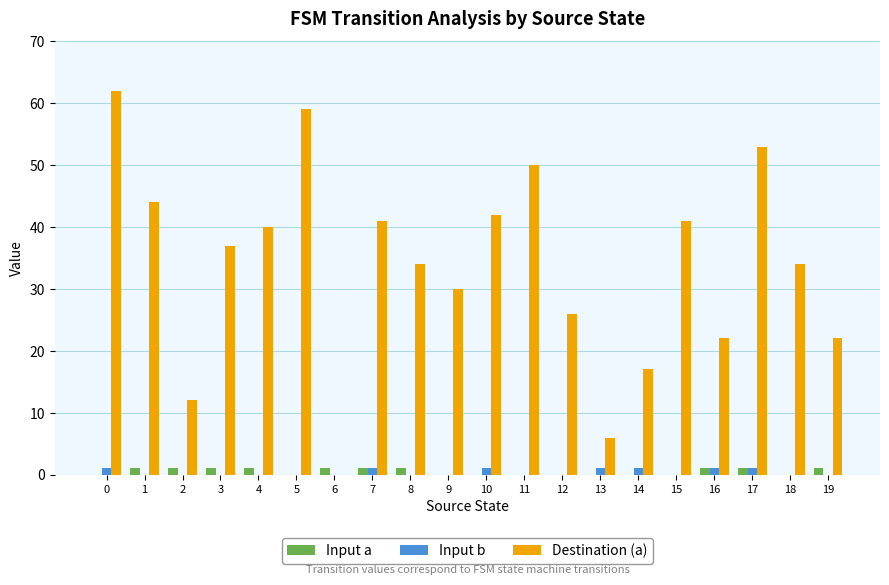

The value of Destination (a) at 15 is 16. True or false?

False